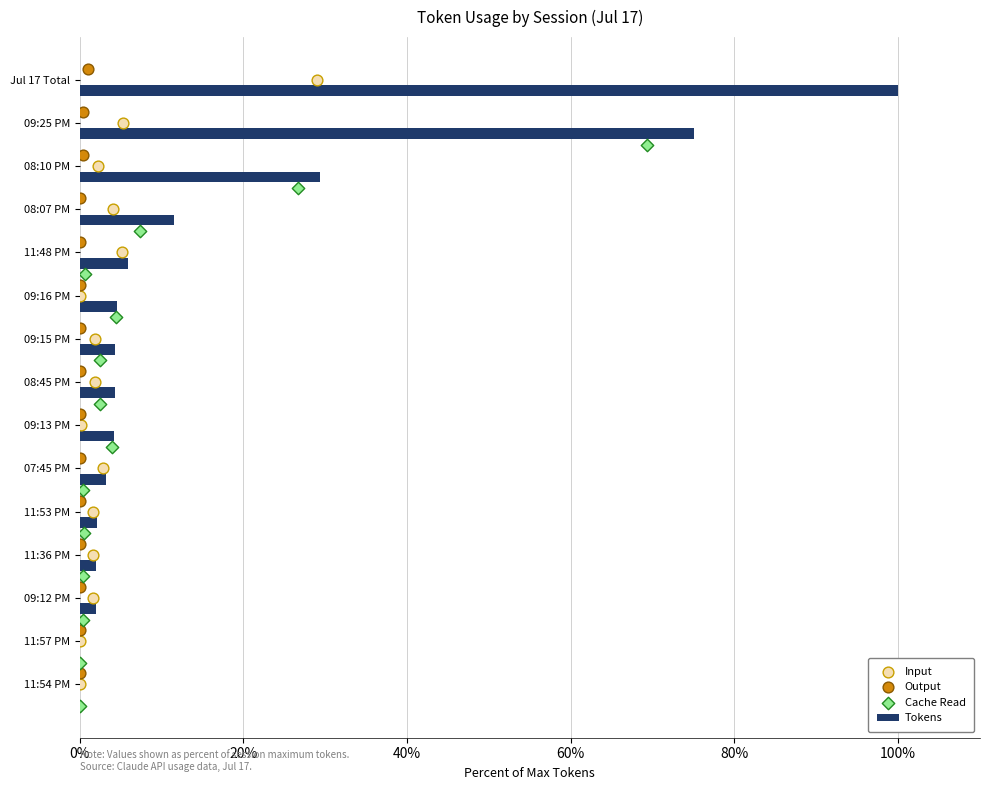

Is it true that Tokens equals 130.0 at 09:25 PM?

False